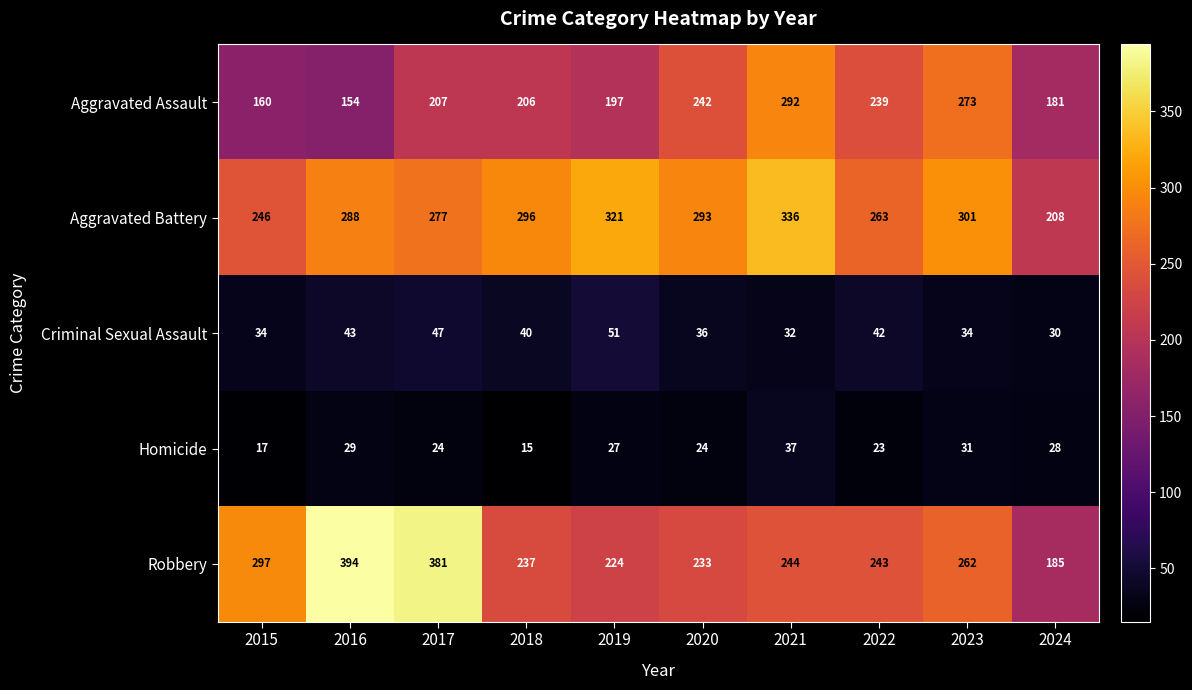

What is the difference between the second highest and second lowest values in the Aggravated Assault series?

113